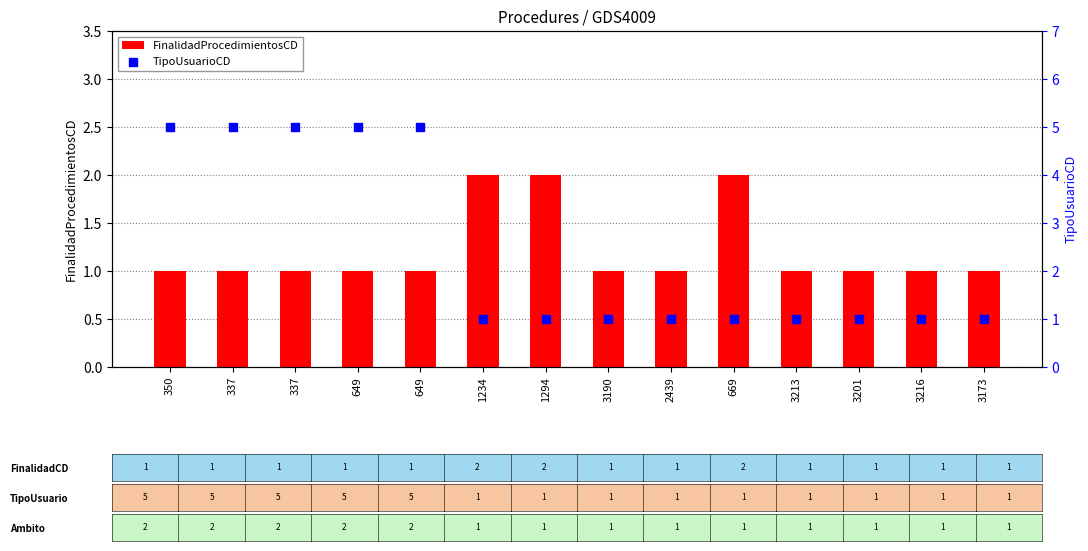

At how many categories does at least one series exceed 4?

5